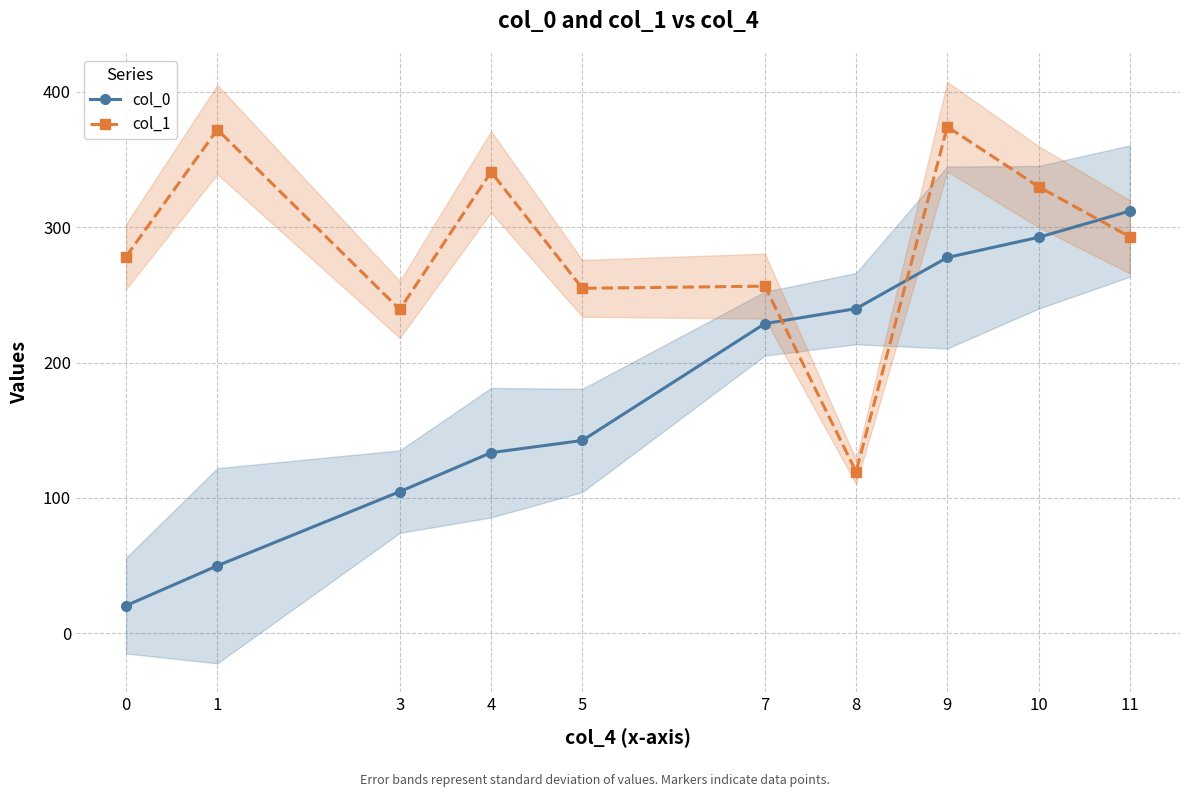

What is the value of the col_1 point at the 1st from the left?

278.4